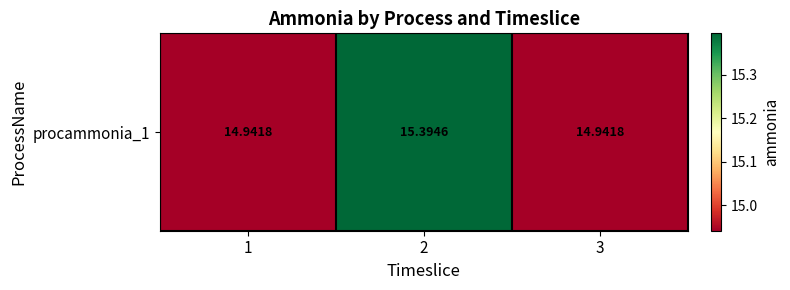

How many distinct data groups are displayed?

1